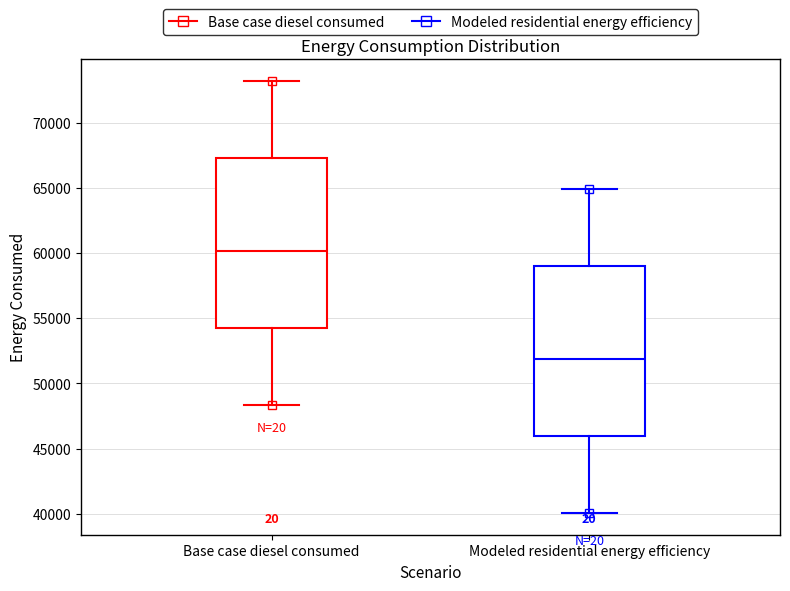

Reading left to right, transcribe this box plot: for each box, give where its median line is, the range the box spans, and where its two whiskers end, as read against the y-axis. The values are not printed on the chart, so give them approximately, as read against the axis.

Base case diesel consumed: median 60000, box 54500 to 67500, whiskers 48500 to 73000
Modeled residential energy efficiency: median 52000, box 46000 to 59000, whiskers 40000 to 65000